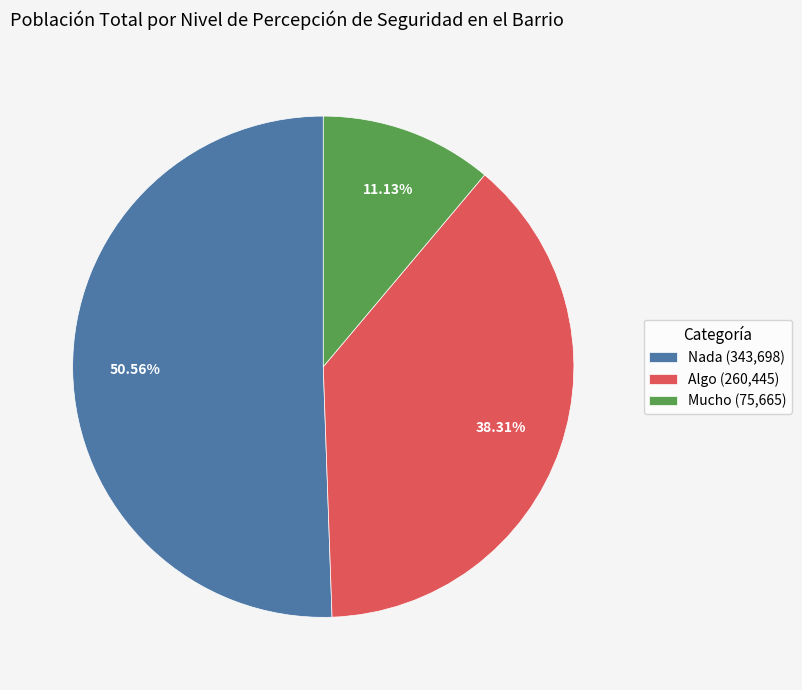

What portion of the pie excludes Algo?

61.7%